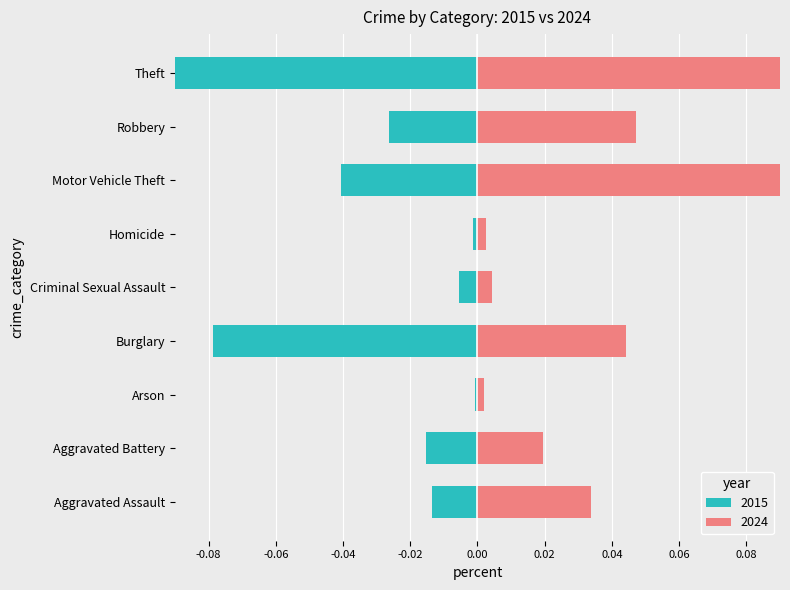

How many series are shown in this chart?

2